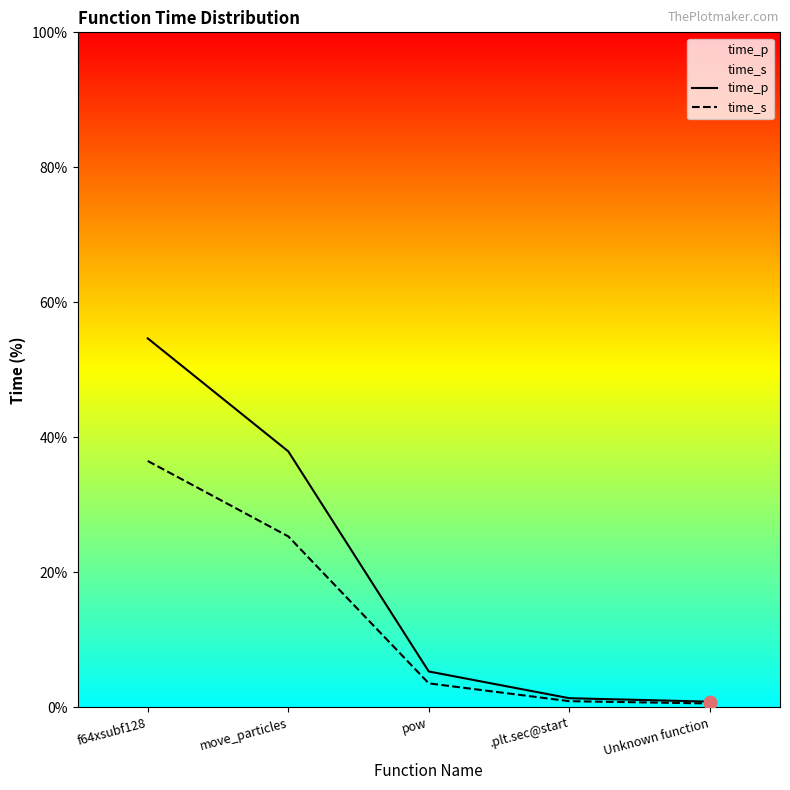

Which series reaches the minimum Y coordinate?

time_s